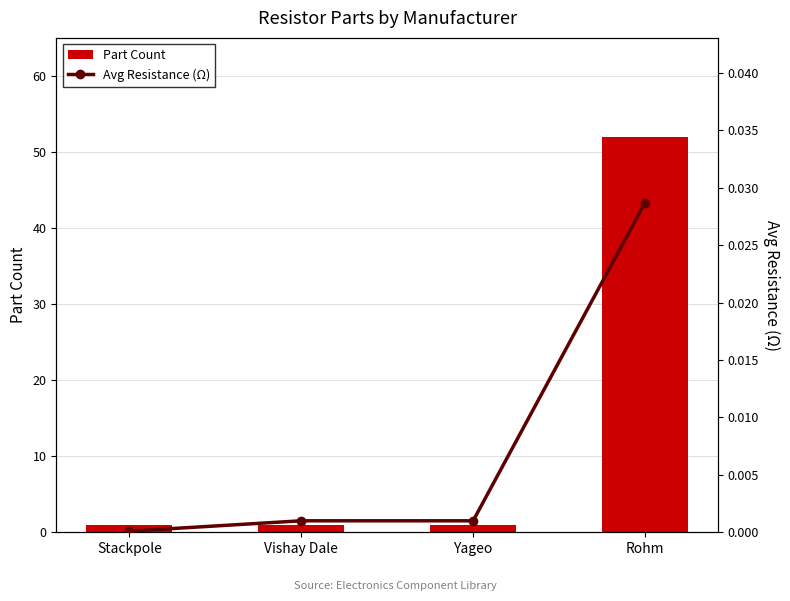

What is the label of the 2nd bar from the left?

Vishay Dale